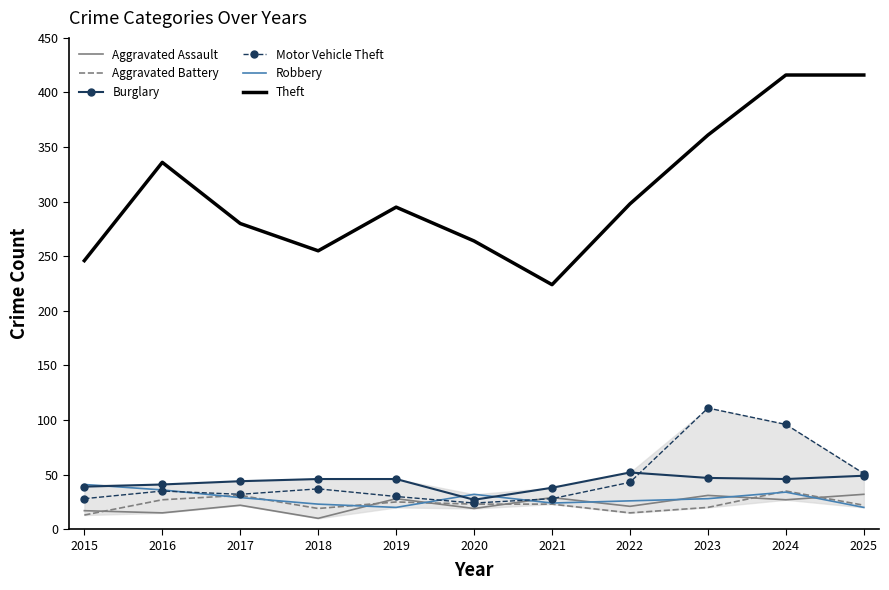

True or false: Aggravated Assault has a value of 14 at 2021.

False